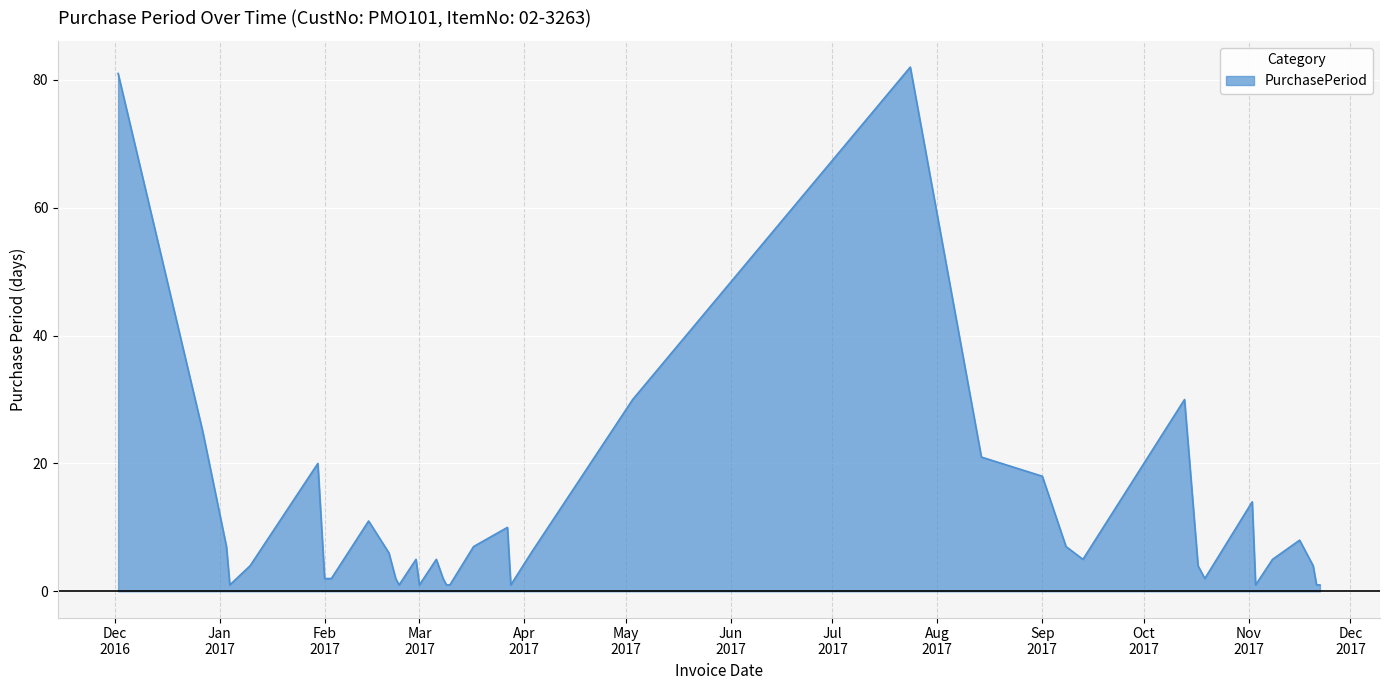

What is the difference between the maximum and minimum values?

81